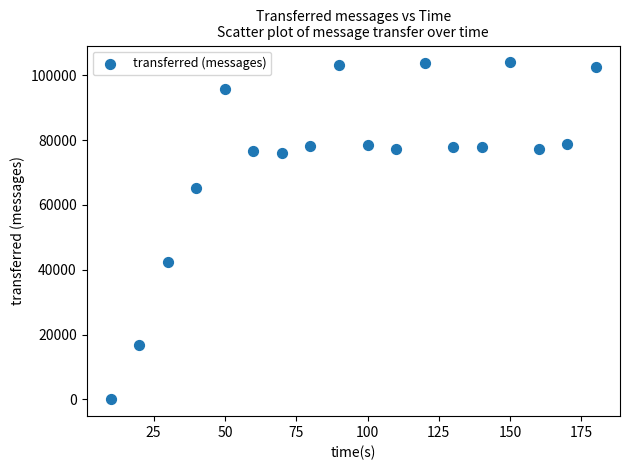

What Y value in the scatter plot is closest to 52000?

42520